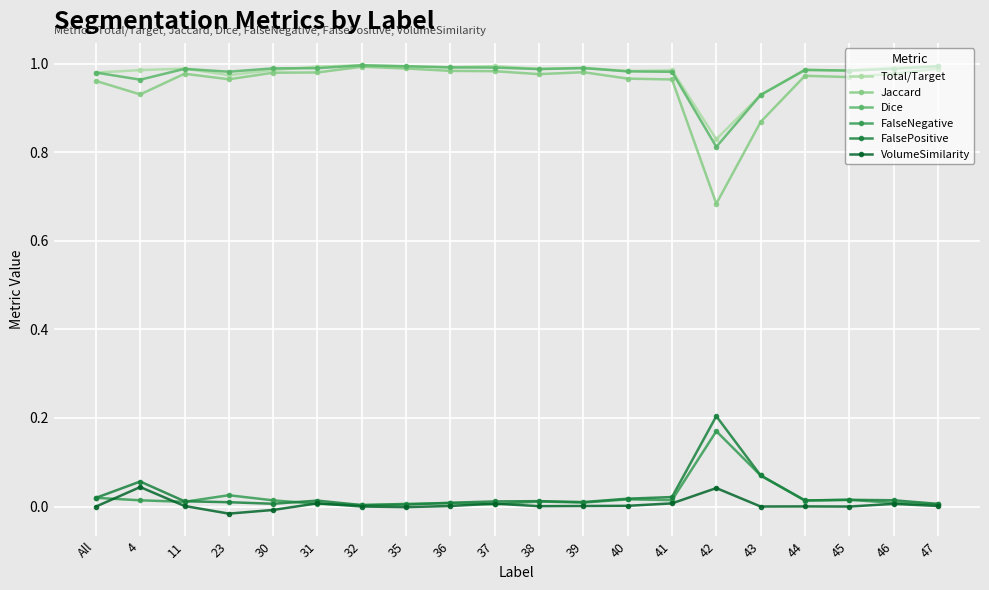

Which category has the lowest value in the Total/Target series?

42